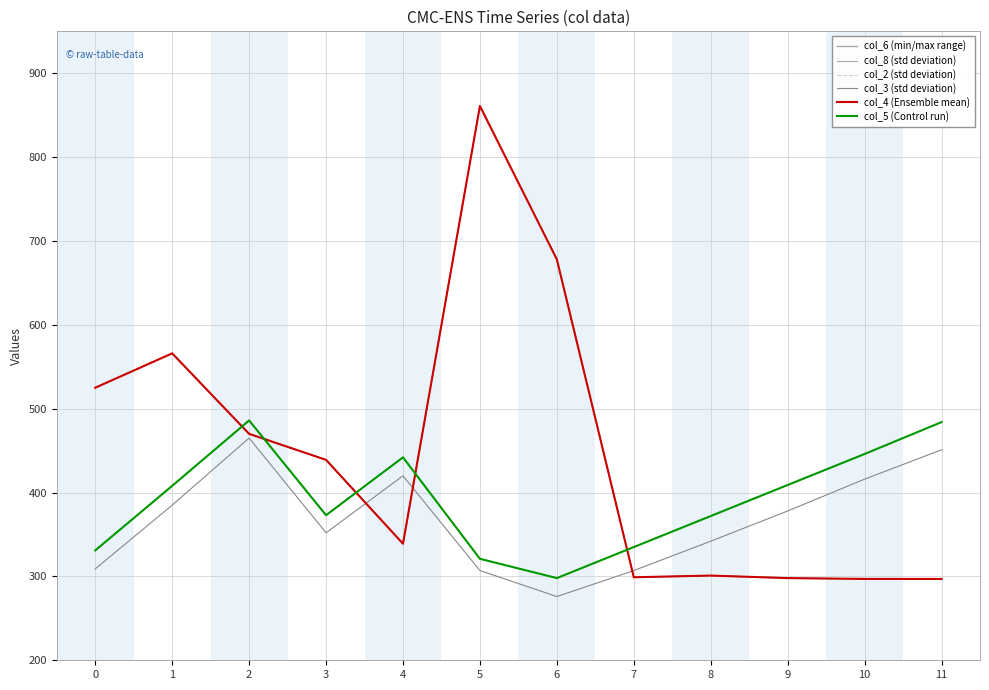

After their last crossing, which series has the higher values: col_5 (Control run) or col_2 (std deviation)?

col_5 (Control run)